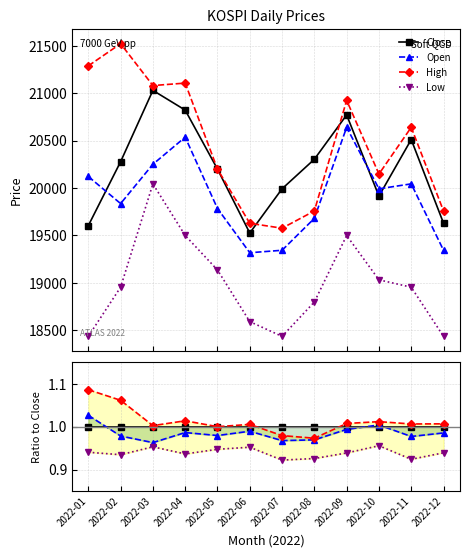

True or false: Low has a value of 1.6 at 2022-05.

False